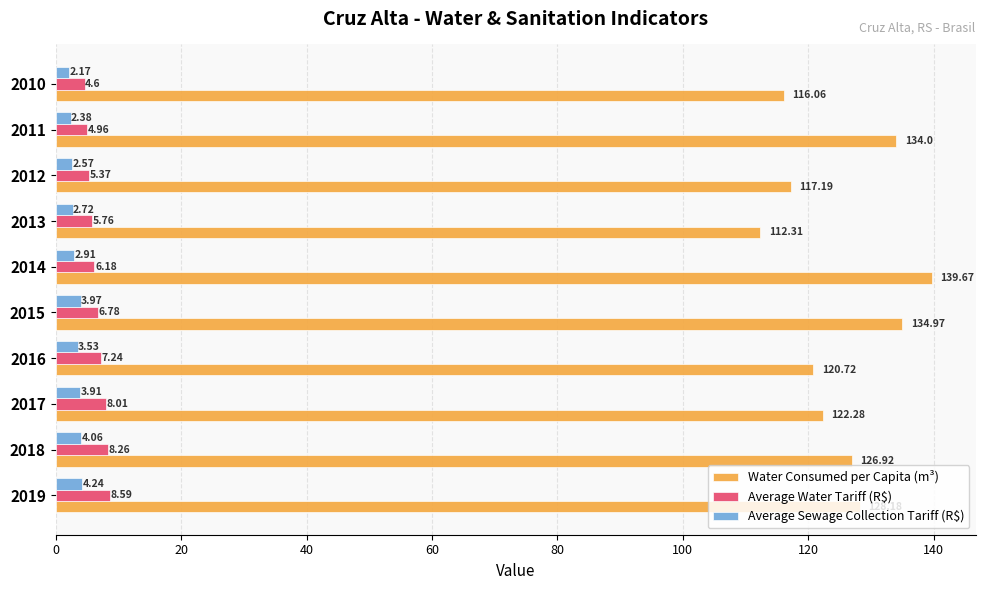

At how many categories does at least one series exceed 8?

10